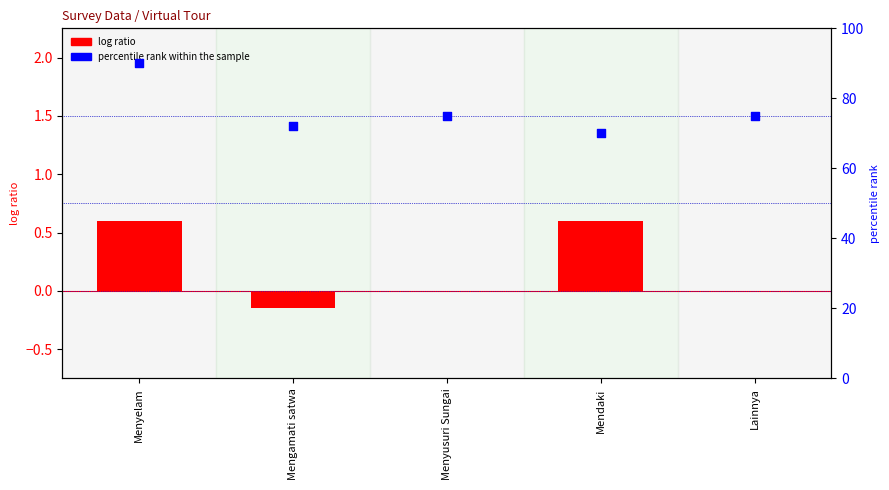

What is the total value across all series at Lainnya?

75.0